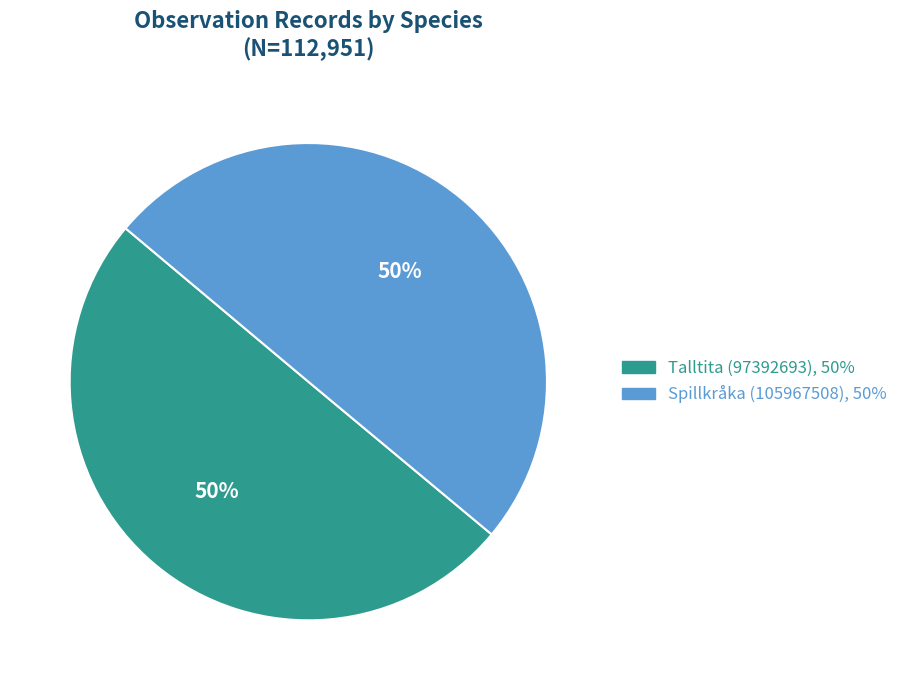

True or false: Spillkråka (105967508) accounts for 63% of the total.

False